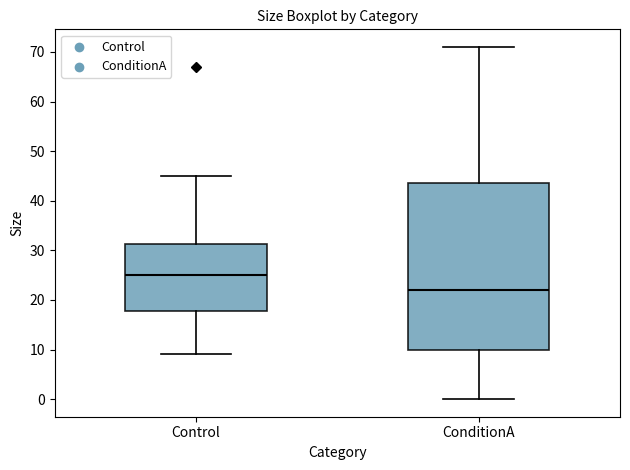

Comparing the boxes themselves (not the whiskers), which one is the tallest?

ConditionA